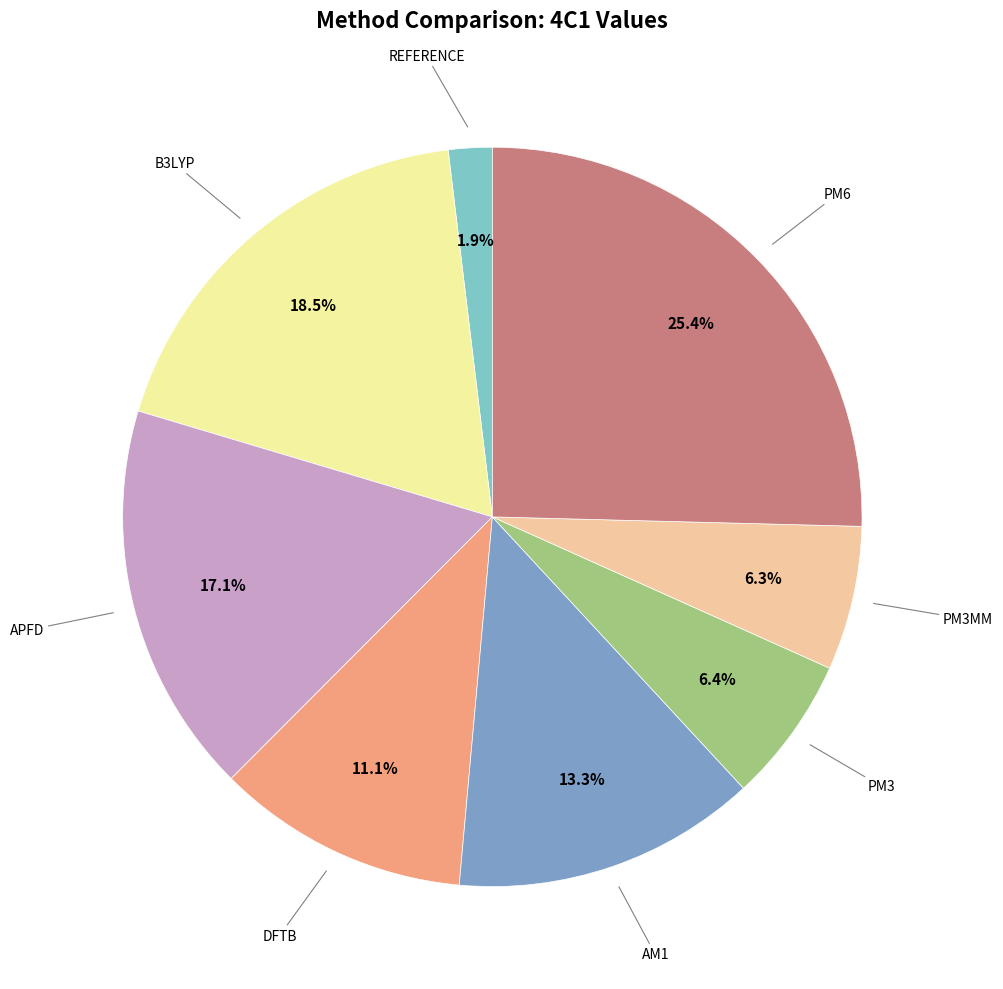

How many slices are in this pie chart?

8